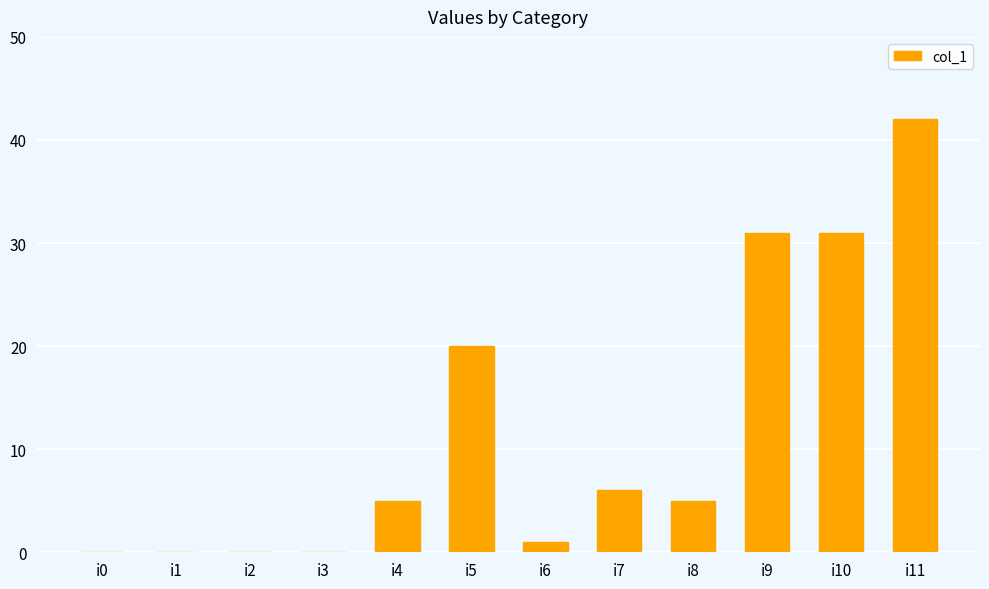

Between i1 and i5, which is larger?

i5